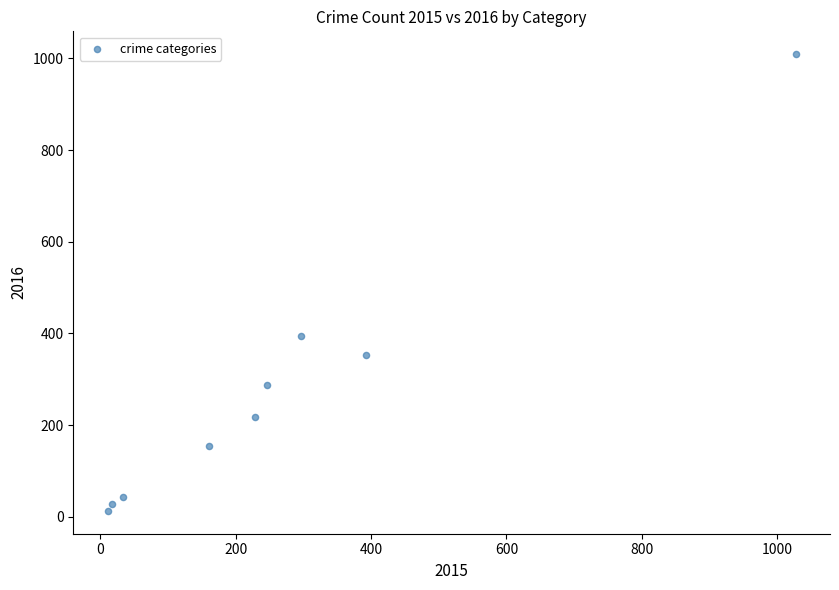

What Y value in the scatter plot is closest to 511?

394